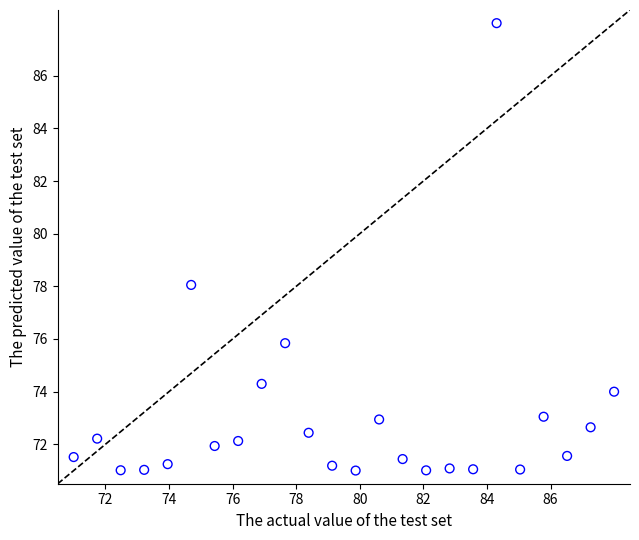

What Y value in the scatter plot is closest to 79?

78.1